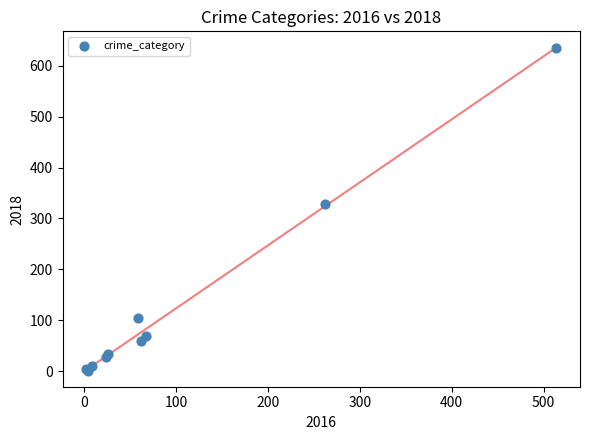

What Y value in the scatter plot is closest to 317?

328